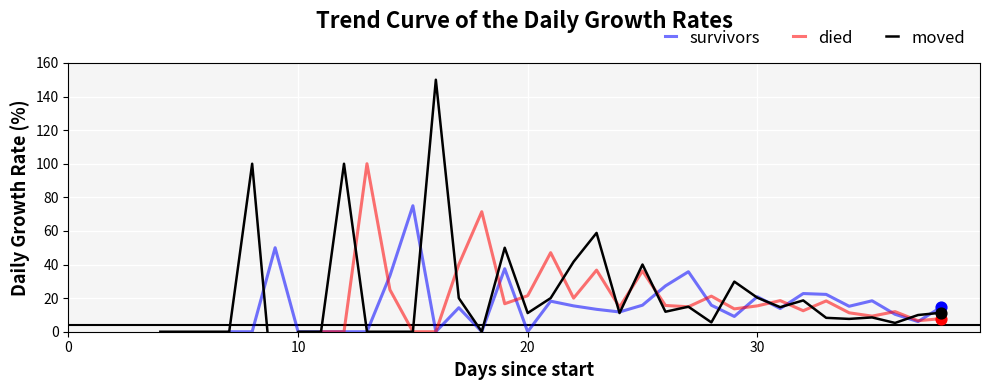

What are all the series names shown in the legend?

survivors, died, moved